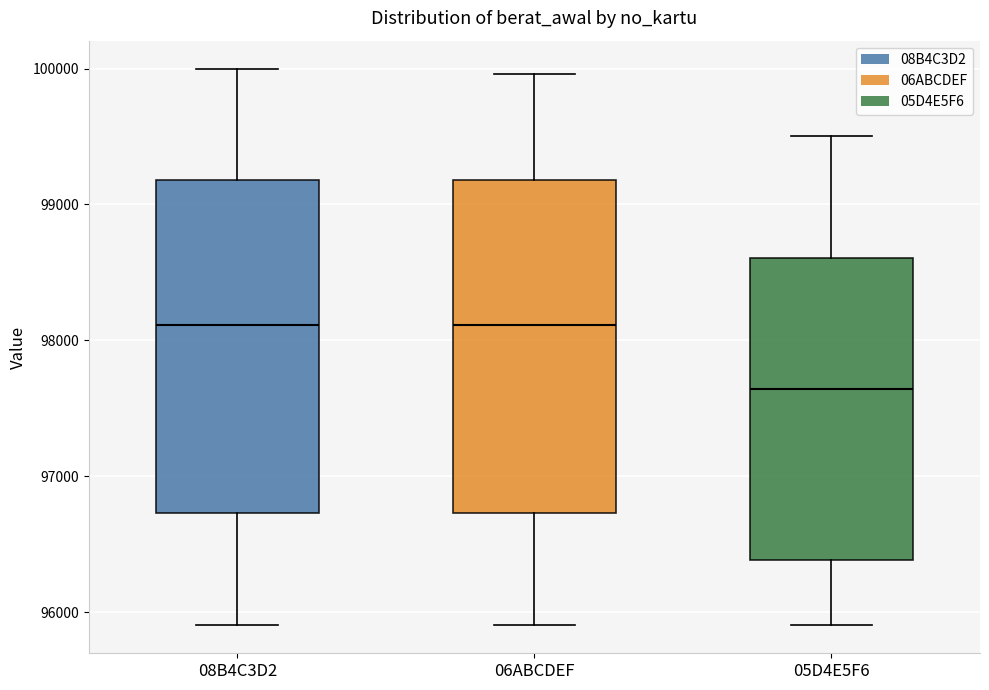

Which box's median line is the lowest?

05D4E5F6